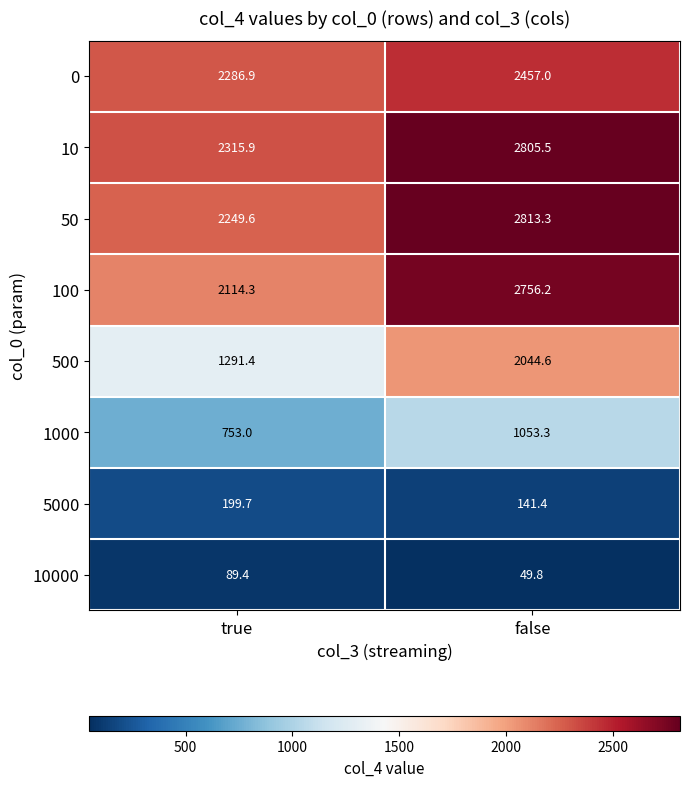

What is the maximum value for 1000?

1053.3